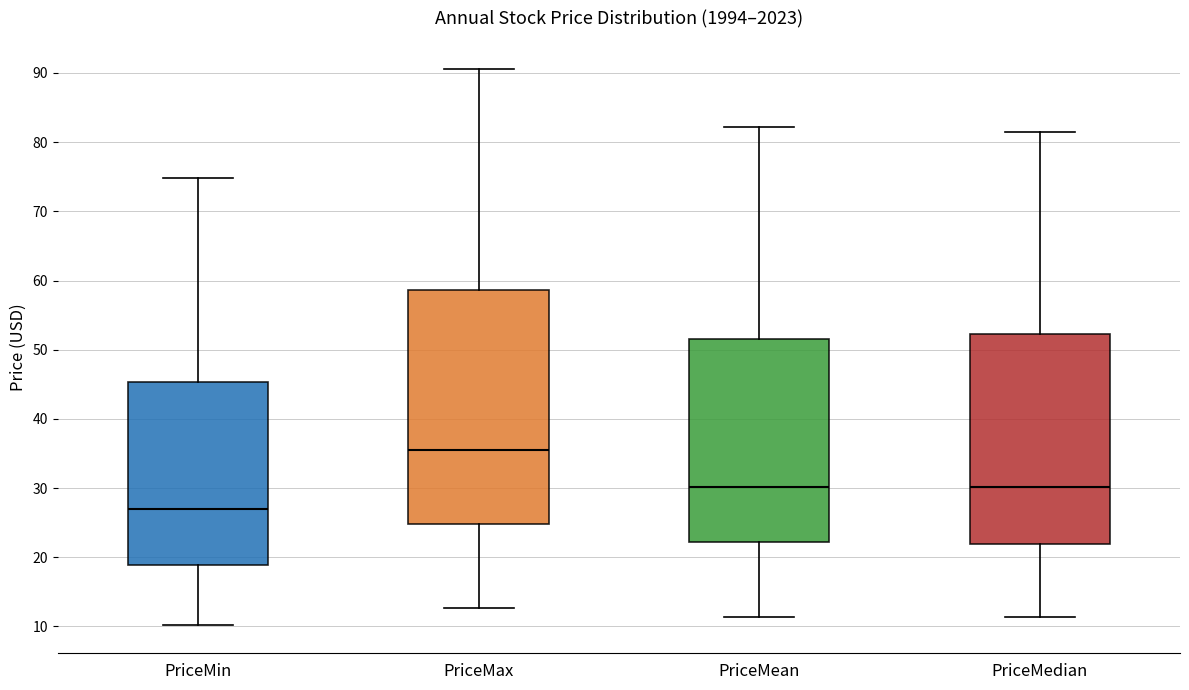

Comparing the boxes themselves (not the whiskers), which one is the tallest?

PriceMax